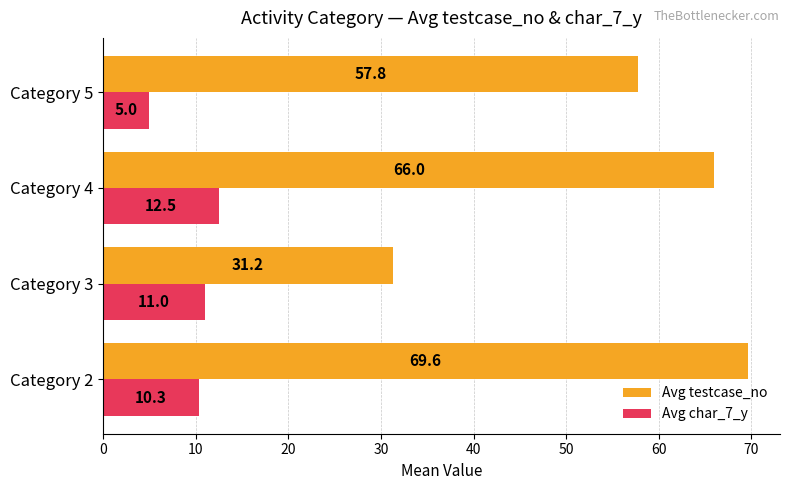

Is it true that Avg testcase_no equals 92.7 at Category 2?

False